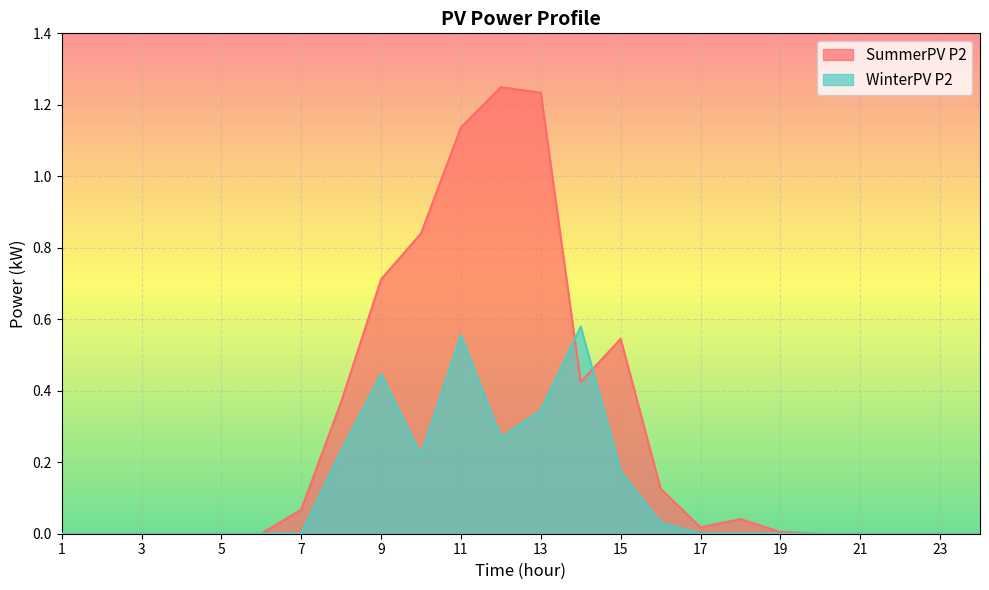

Between 4 and 21, which is larger?

4